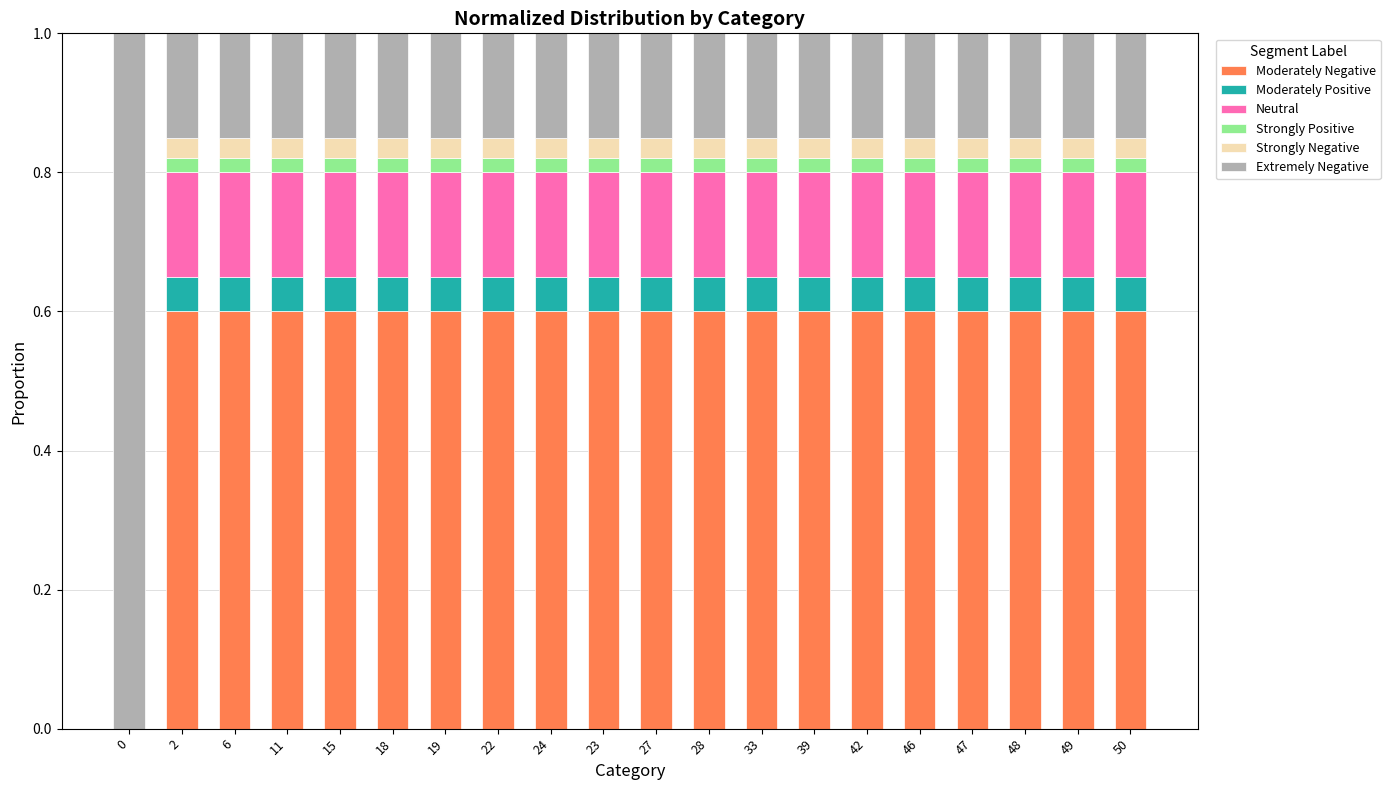

What is the total value across all series at 33?

1.0